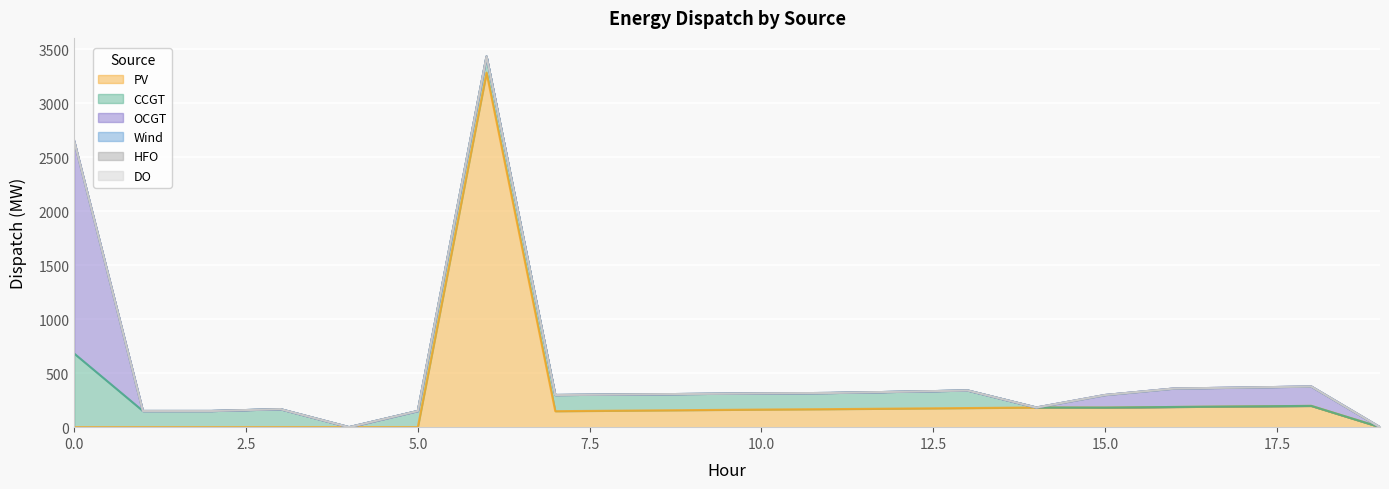

True or false: CCGT and DO cross at least once.

False